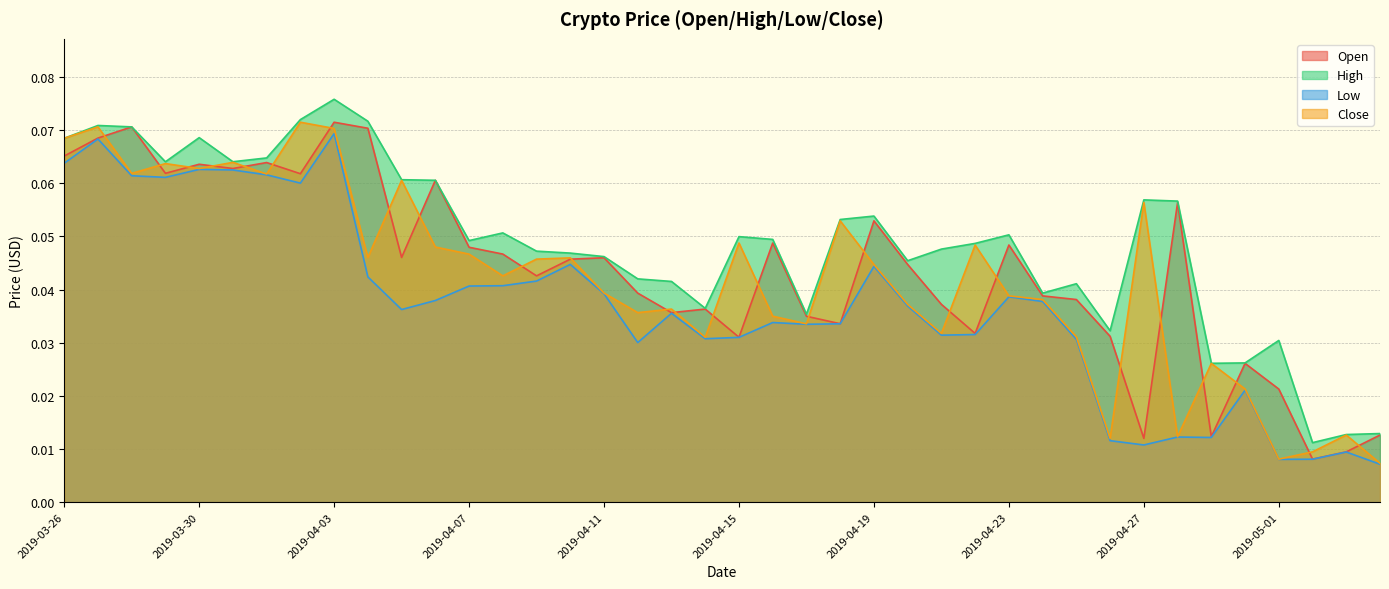

The value of Close at 2019-04-21 is 0.0. True or false?

False